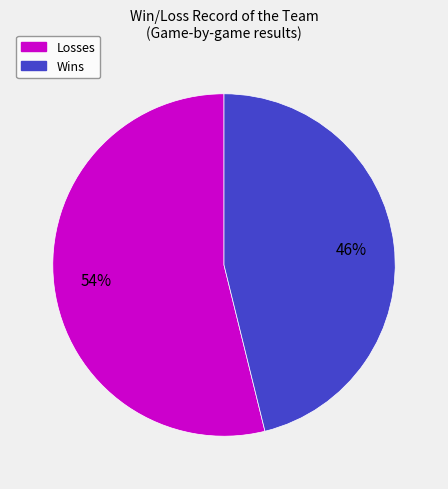

How many segments does this pie chart have?

2